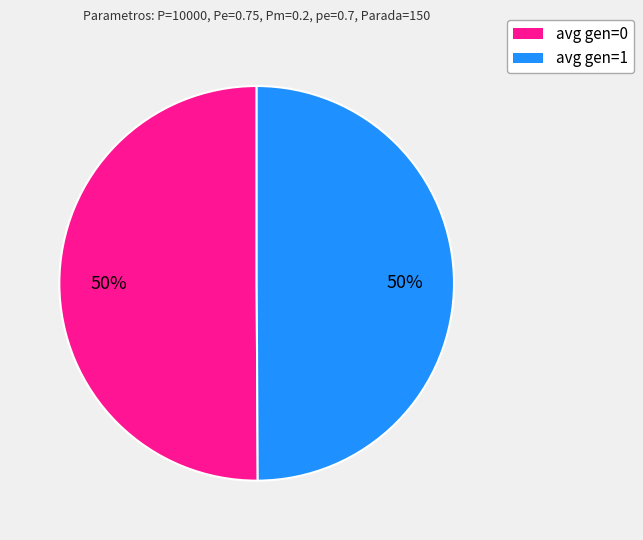

What percentage is the avg gen=0 slice, to the nearest percent?

50%